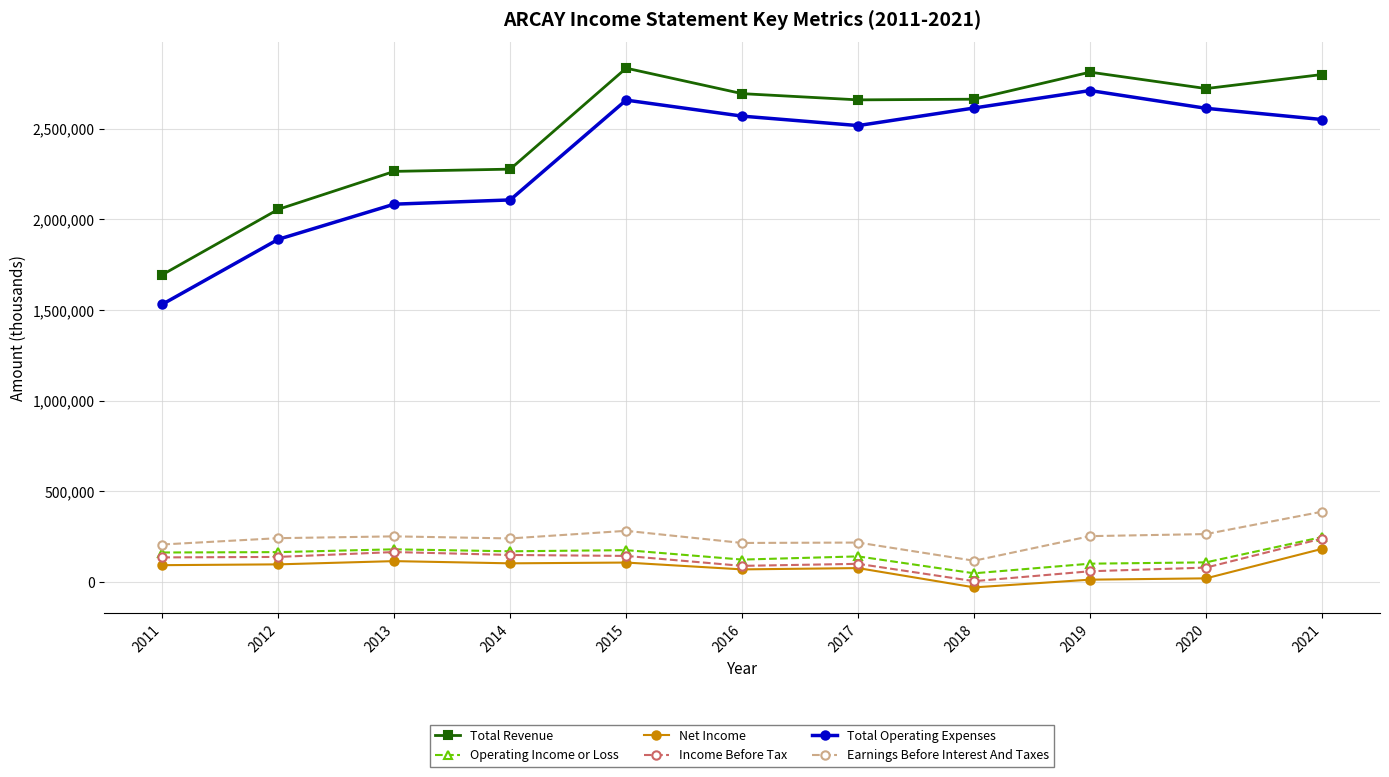

True or false: Total Operating Expenses has a value of 4135600 at 2019.

False